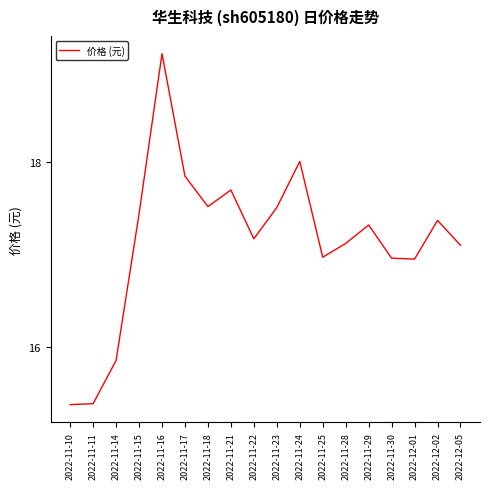

What is the maximum value shown in the chart?

19.2